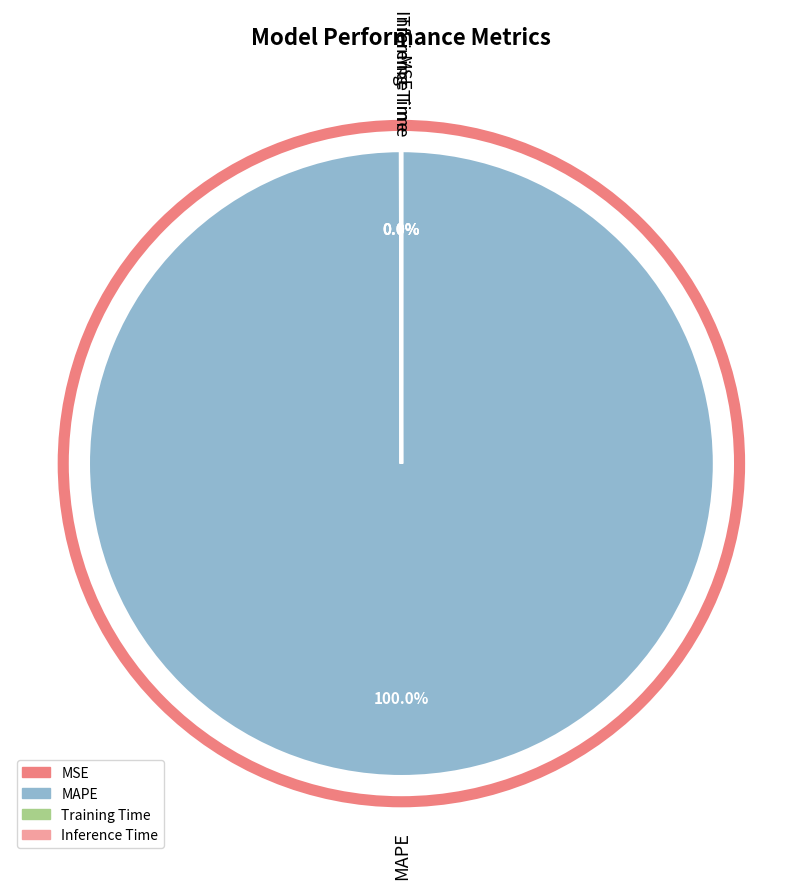

What is the largest slice in the pie chart?

MAPE